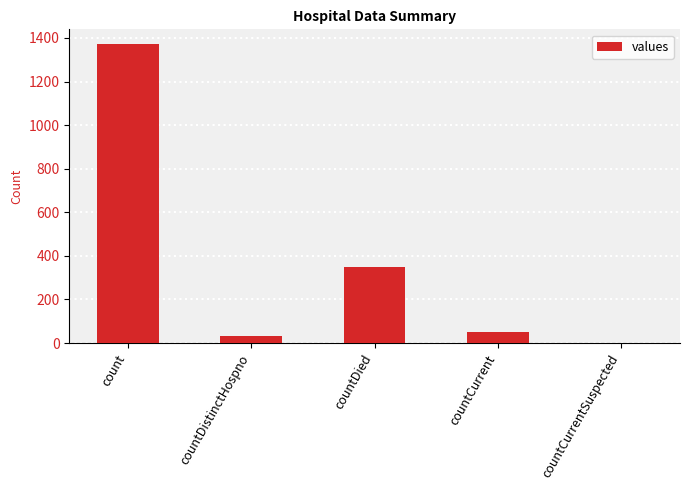

The value at countCurrent is 52. True or false?

True